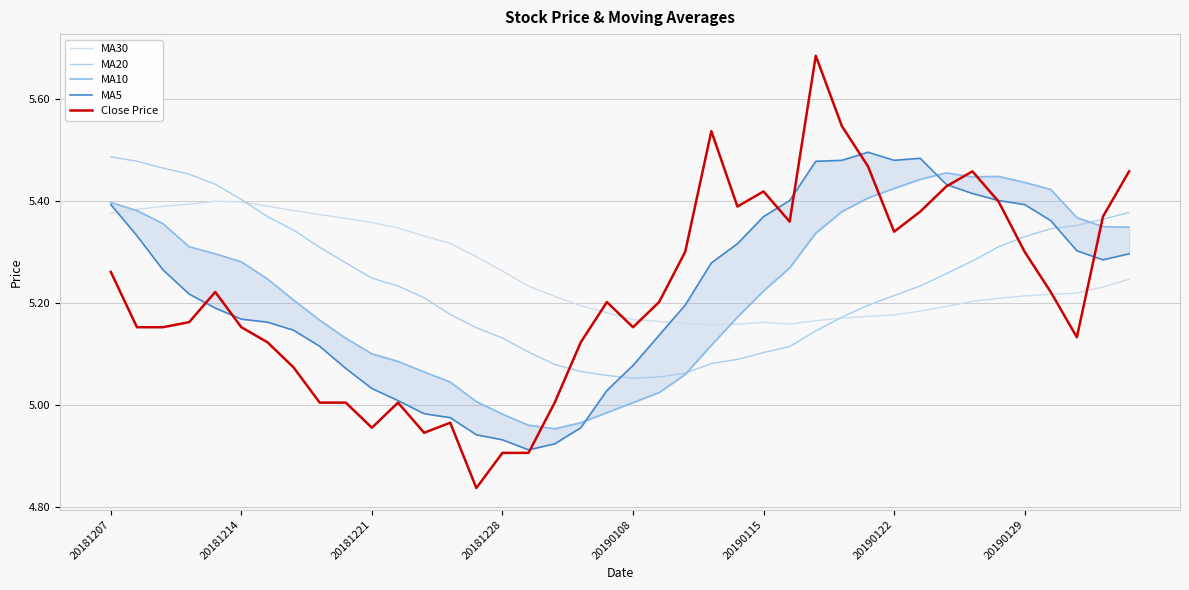

True or false: Close Price has a value of 2.3 at 13.

False